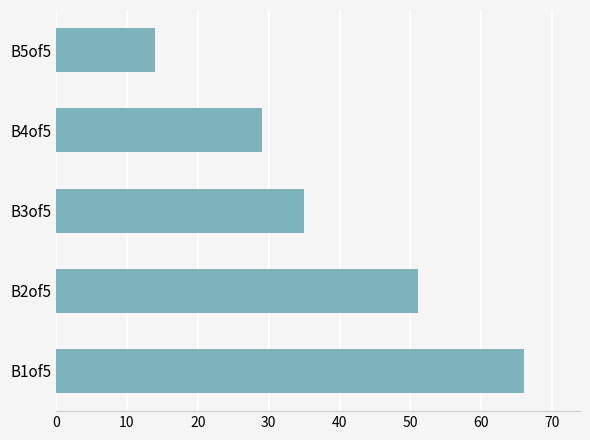

What is the change in value from B2of5 to B3of5?

-16